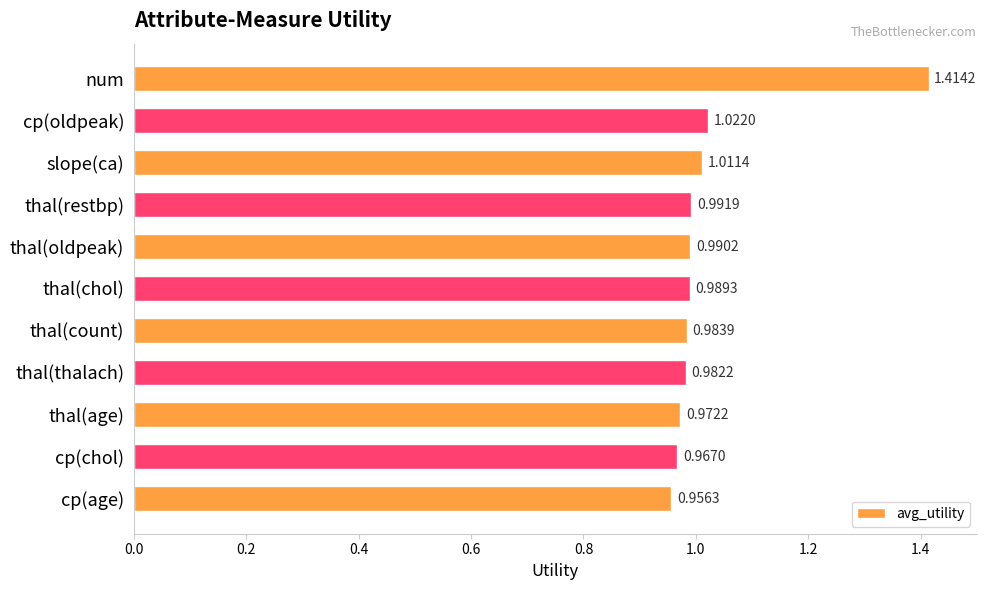

What is the sum of all values?

11.3